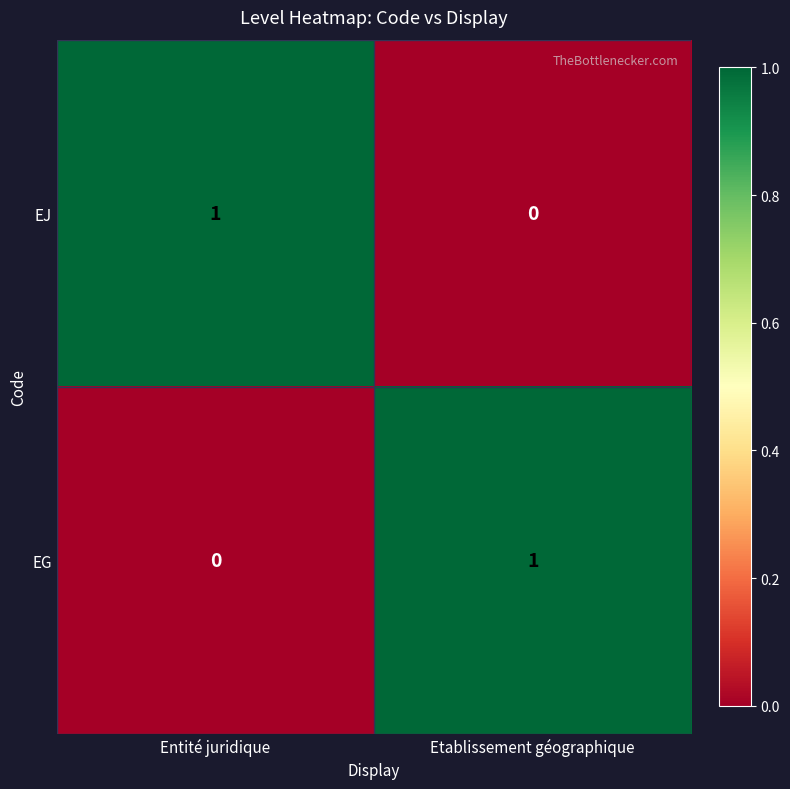

Is the value of EG at Etablissement géographique greater than the value of EJ at Etablissement géographique?

Yes